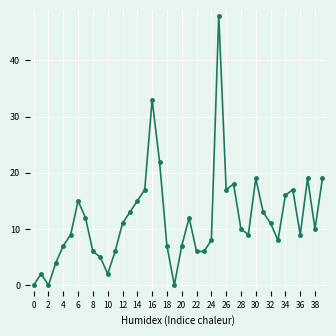

True or false: there are more than 2 points higher than both neighbors.

True